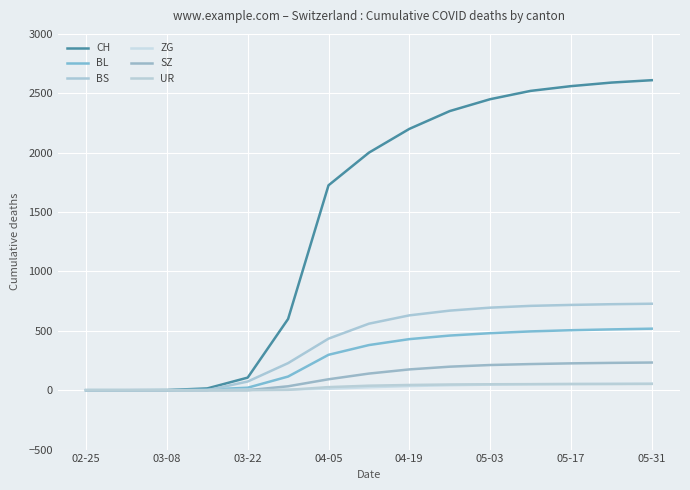

True or false: SZ and CH intersect in this chart.

False